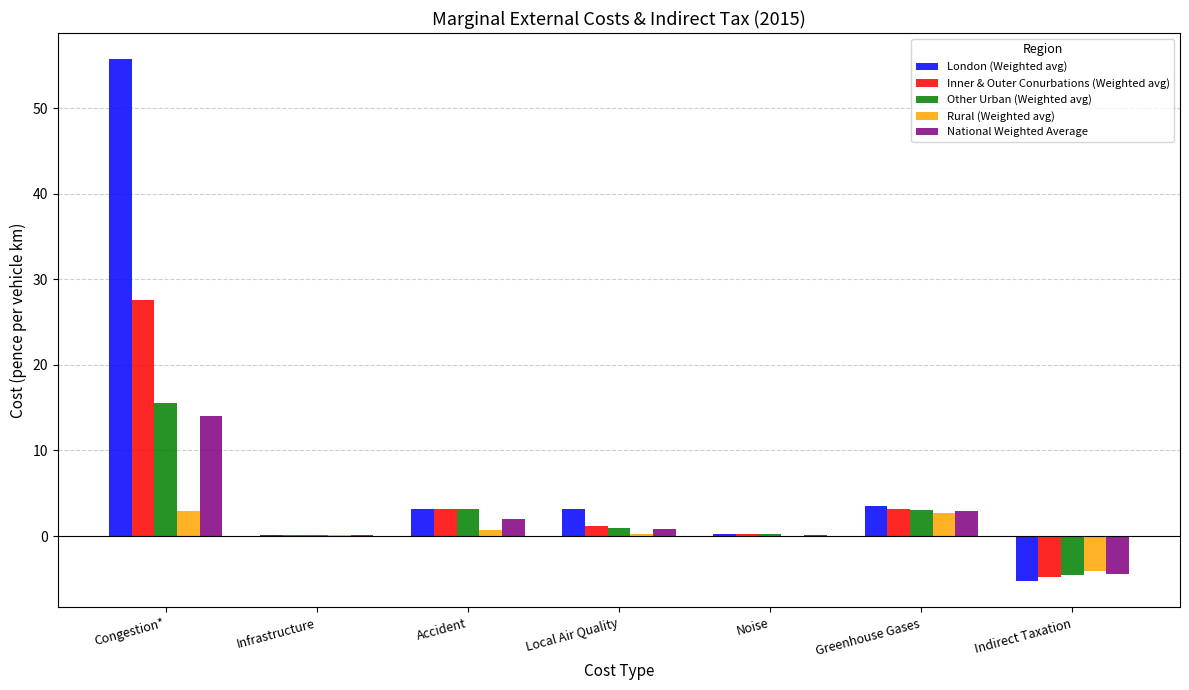

Is the value of London (Weighted avg) at Noise greater than the value of Rural (Weighted avg) at Congestion*?

No